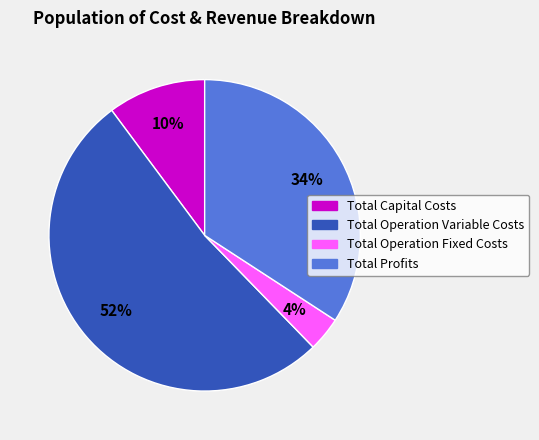

The Total Profits slice represents 26% of the pie. True or false?

False